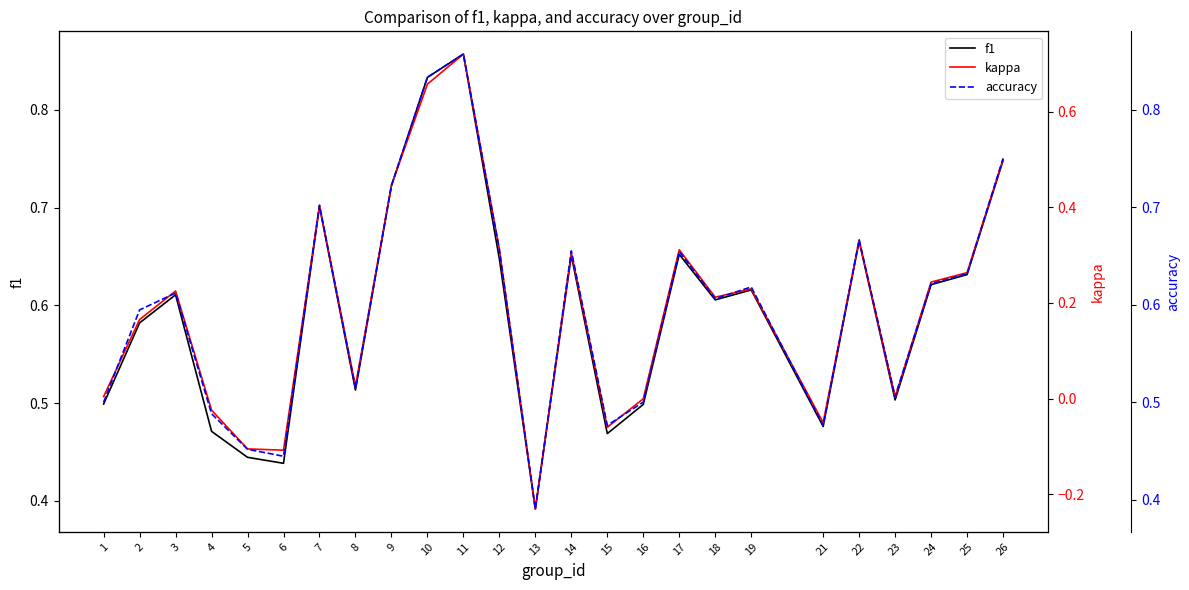

At which category is the sum across all series the highest?

11